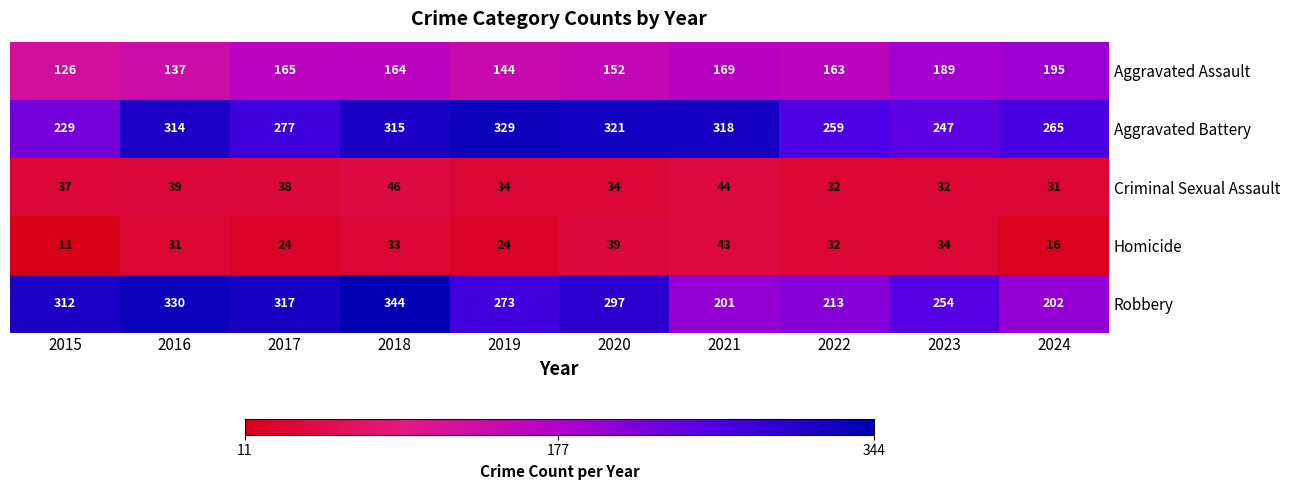

Which series has the widest spread of values?

Robbery